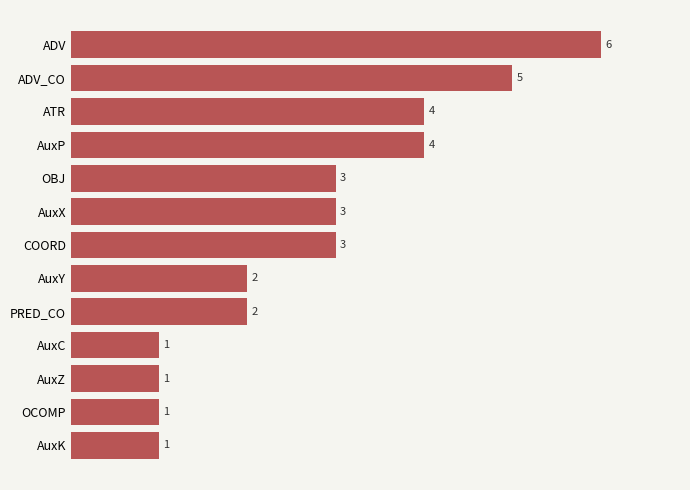

Is it true that the value at OBJ is 2?

False